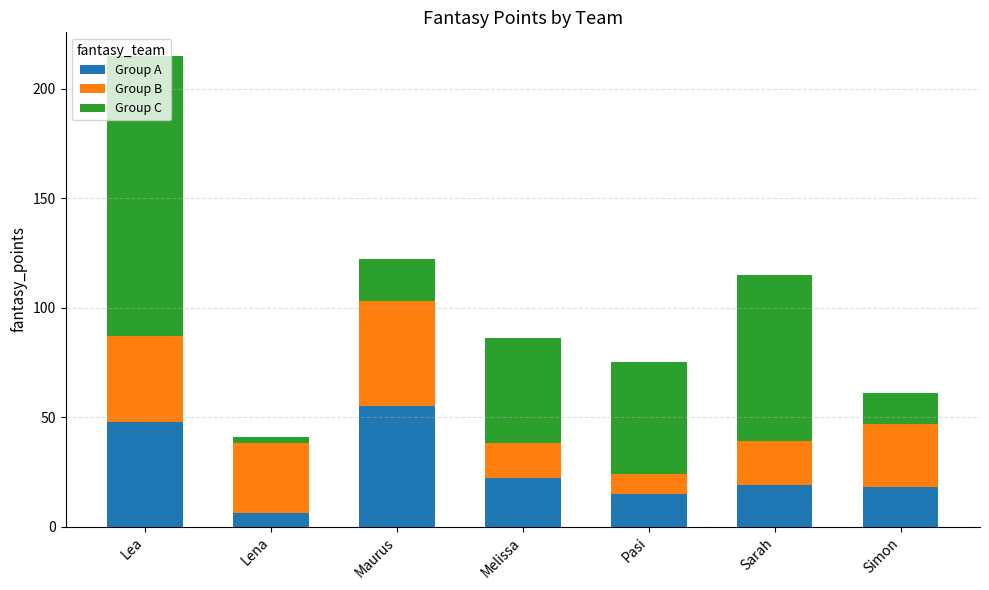

The Group A series shows 32 at Simon. True or false?

False